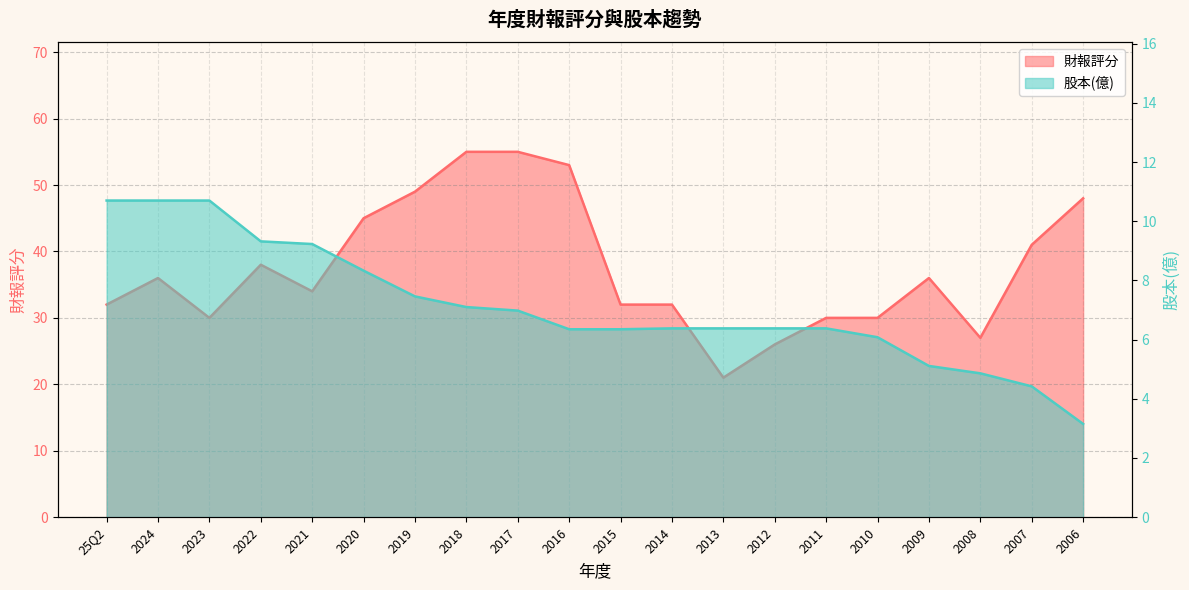

Between 2015 and 2008, which series saw the biggest shift?

財報評分